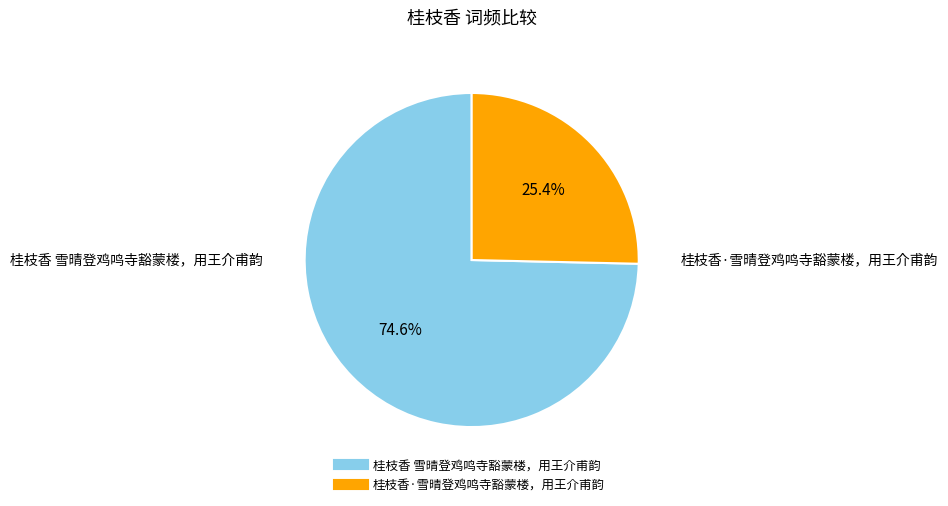

Does 桂枝香 雪晴登鸡鸣寺豁蒙楼，用王介甫韵 account for over 50% of the chart?

Yes